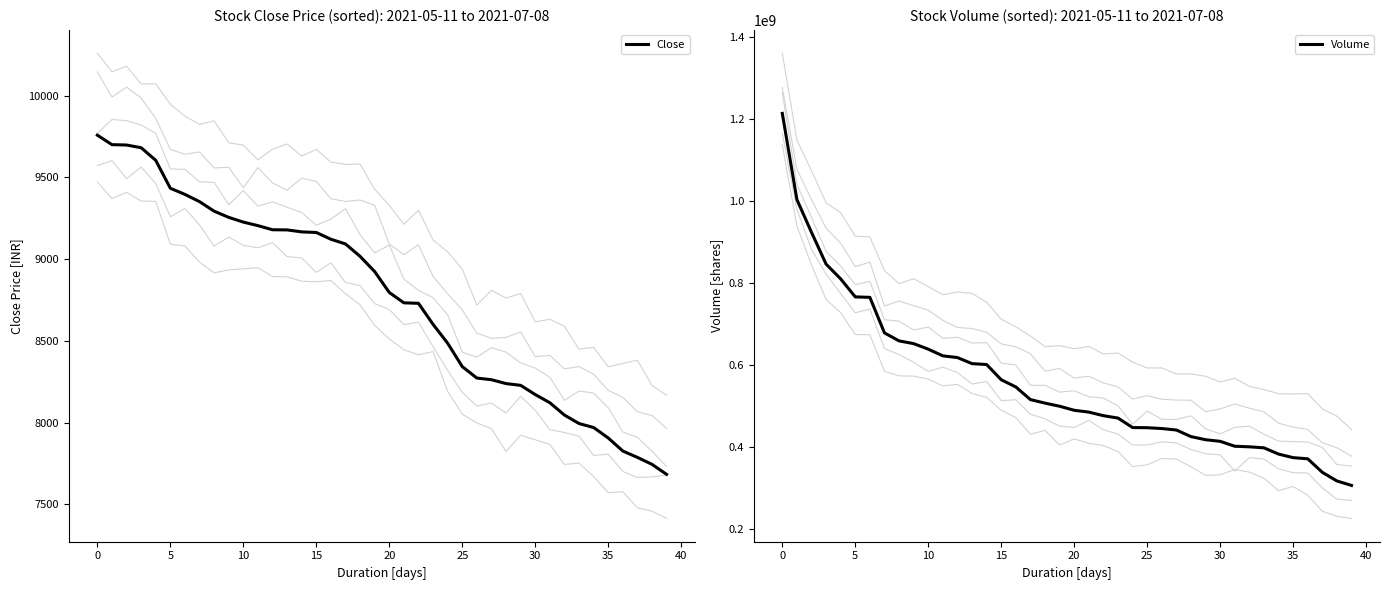

At which category does the chart reach its minimum across all series?

39